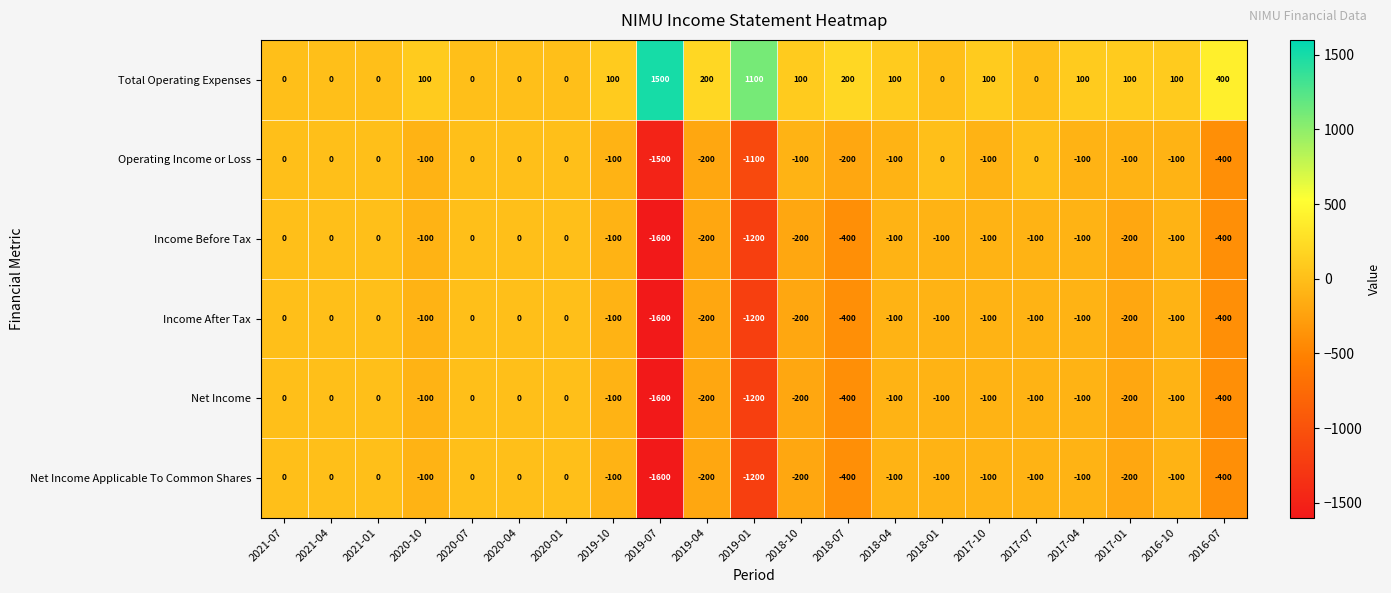

Which series has the largest total across all categories?

Total Operating Expenses